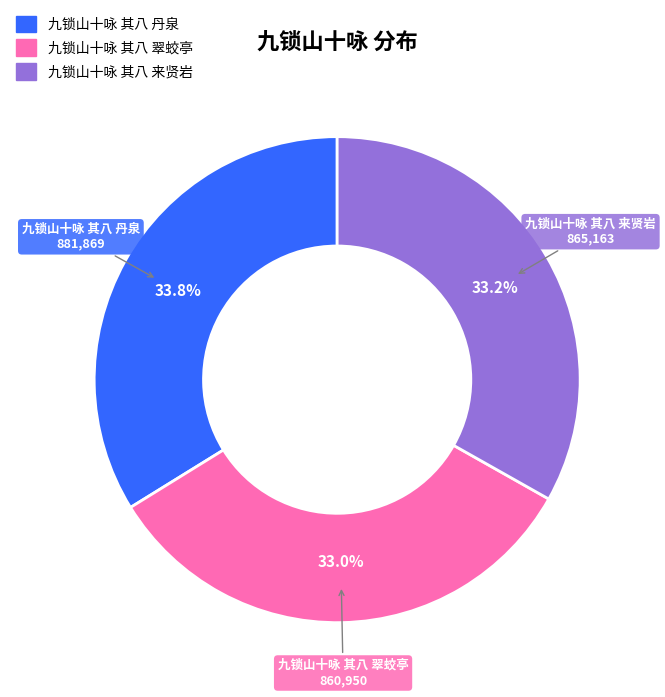

What is the ratio of the value at 九锁山十咏 其八 翠蛟亭 to the value at 九锁山十咏 其八 来贤岩?

1.0